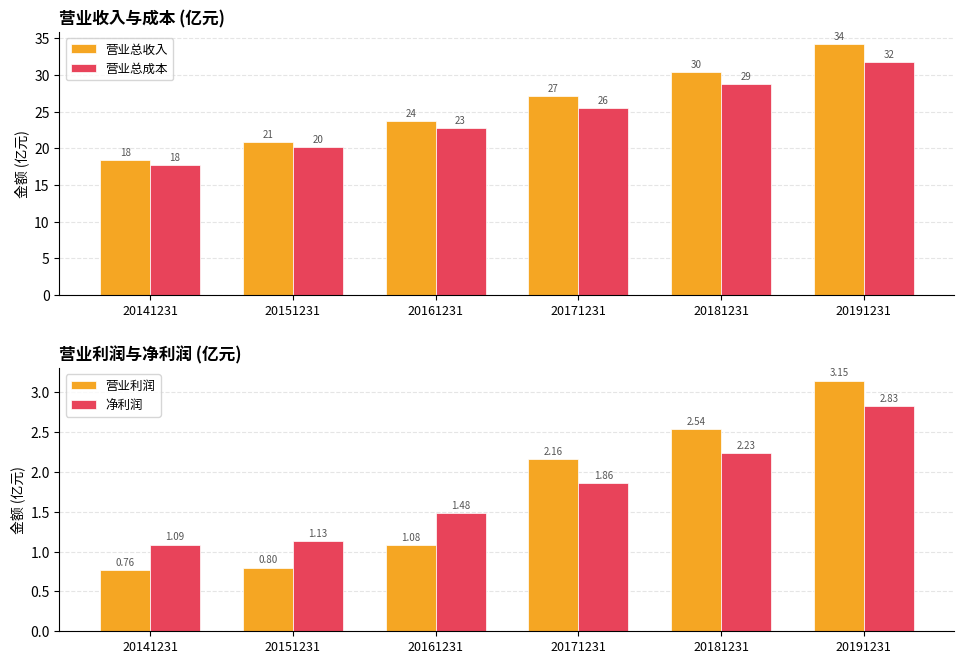

Is it true that 净利润 equals 2.2 at 20181231?

True